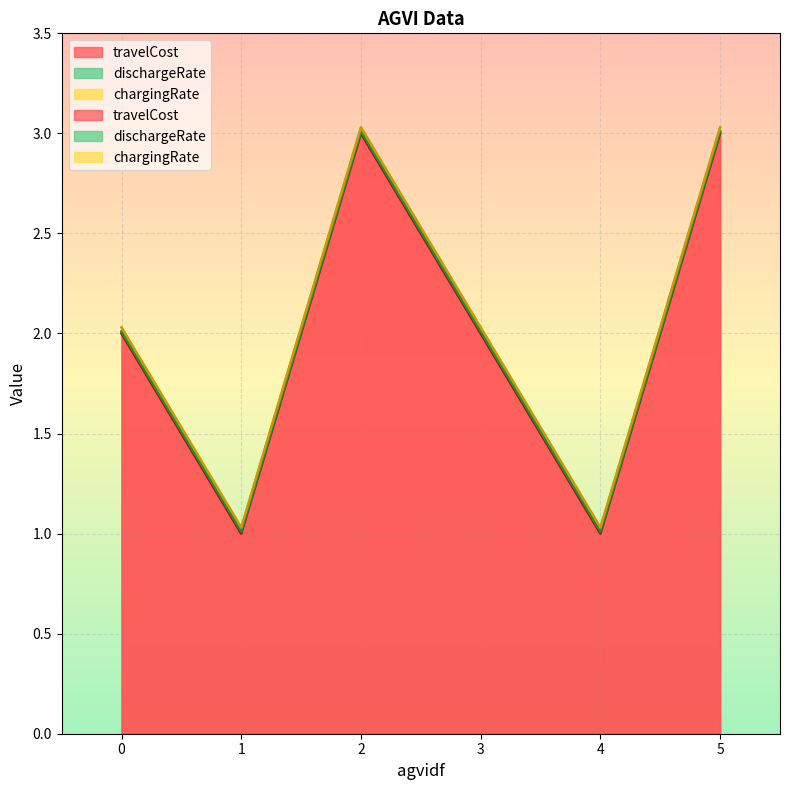

What is the average value of the travelCost series?

2.0